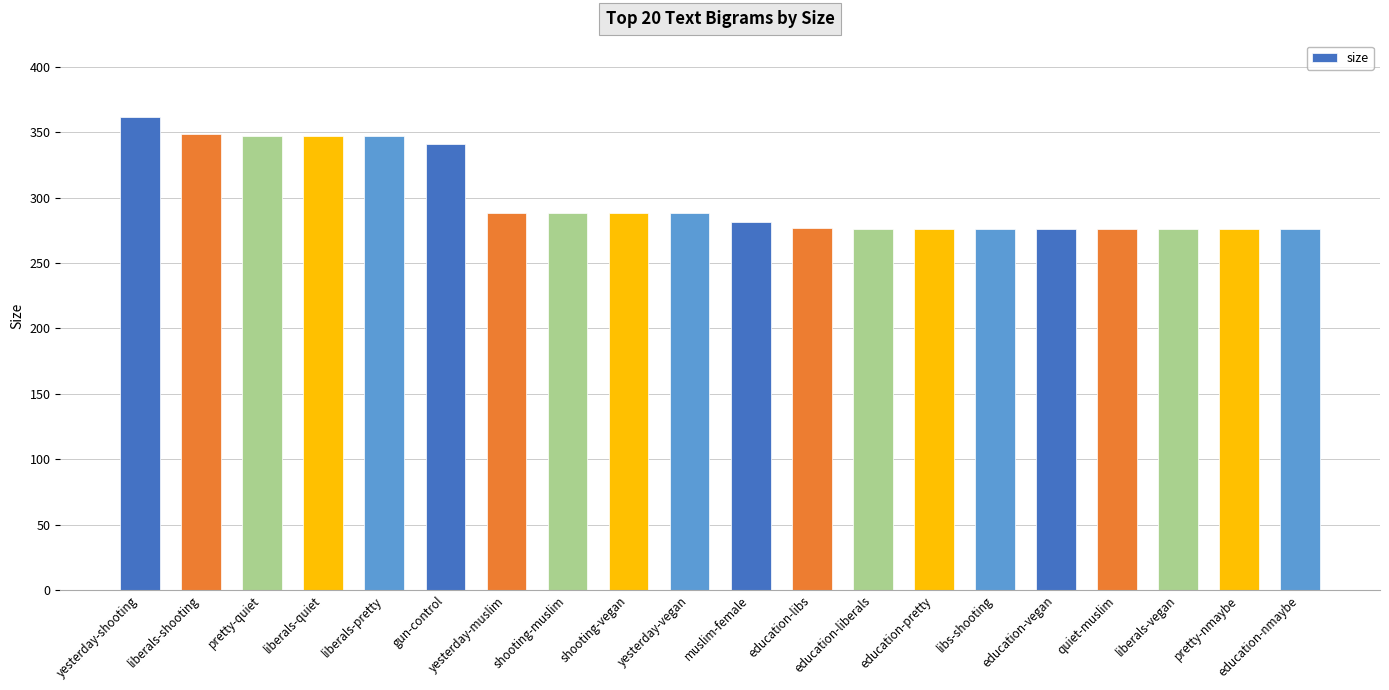

Approximately how many times larger is the value at education-vegan compared to quiet-muslim?

1.0